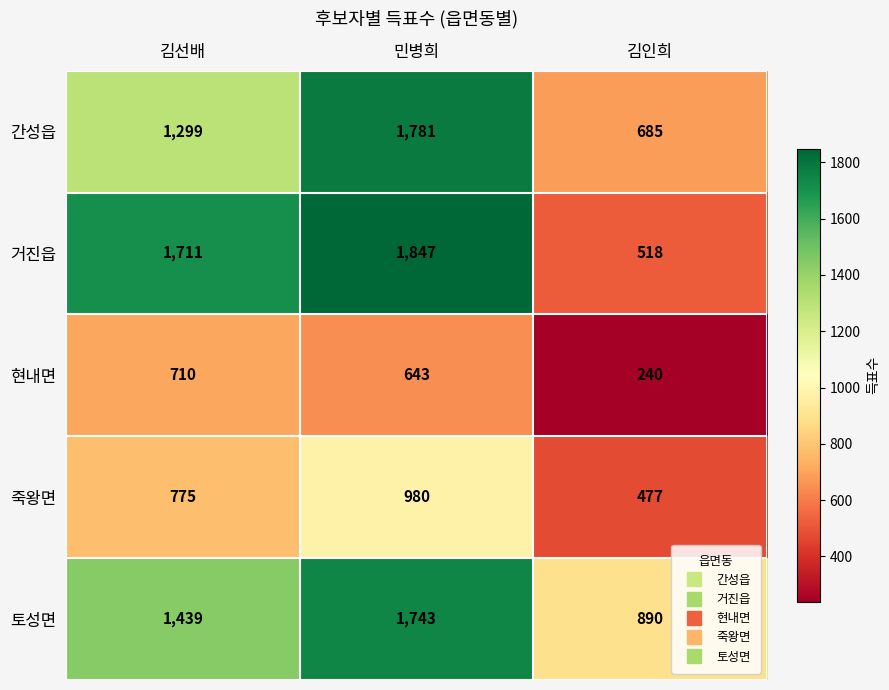

Read the 거진읍 value at 김인희, to the nearest 100.

500